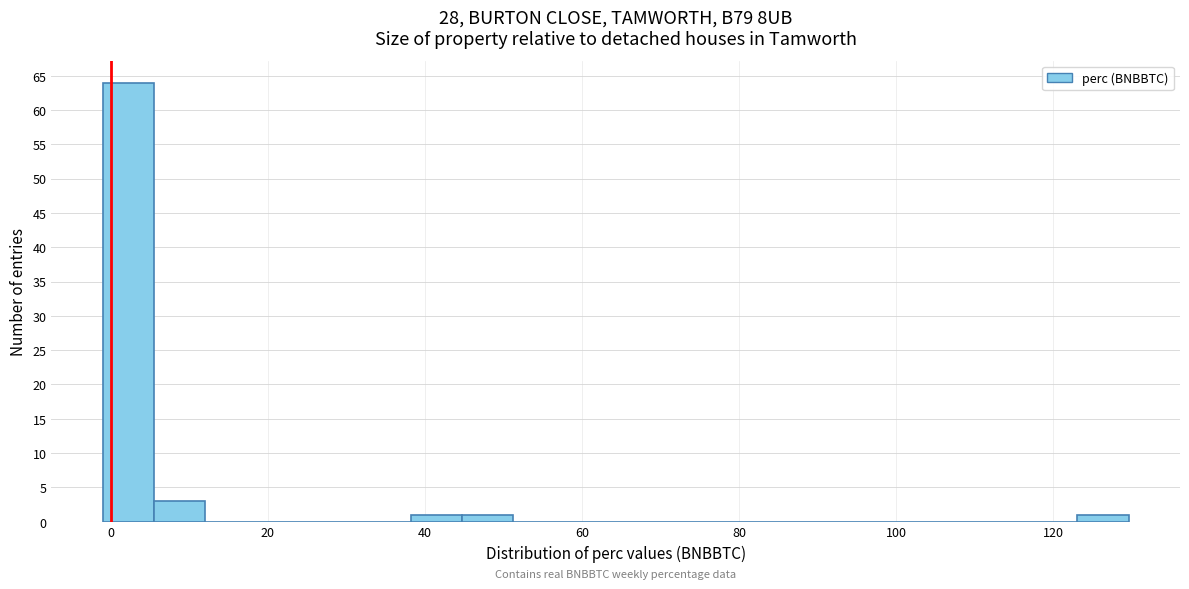

Read against the x-axis, roughly where is the centre of the tallest bar?

2